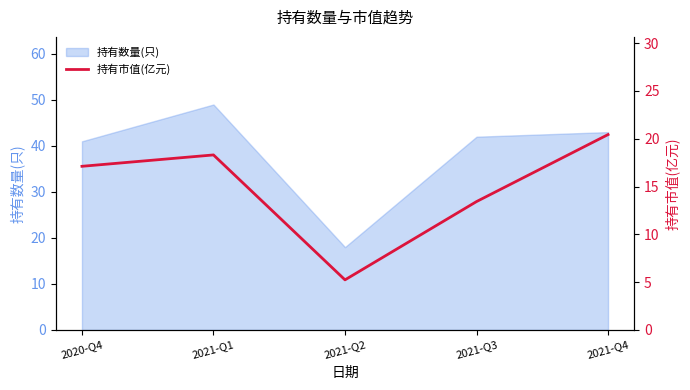

Is it true that the value at 2021-Q4 is 6.2?

False